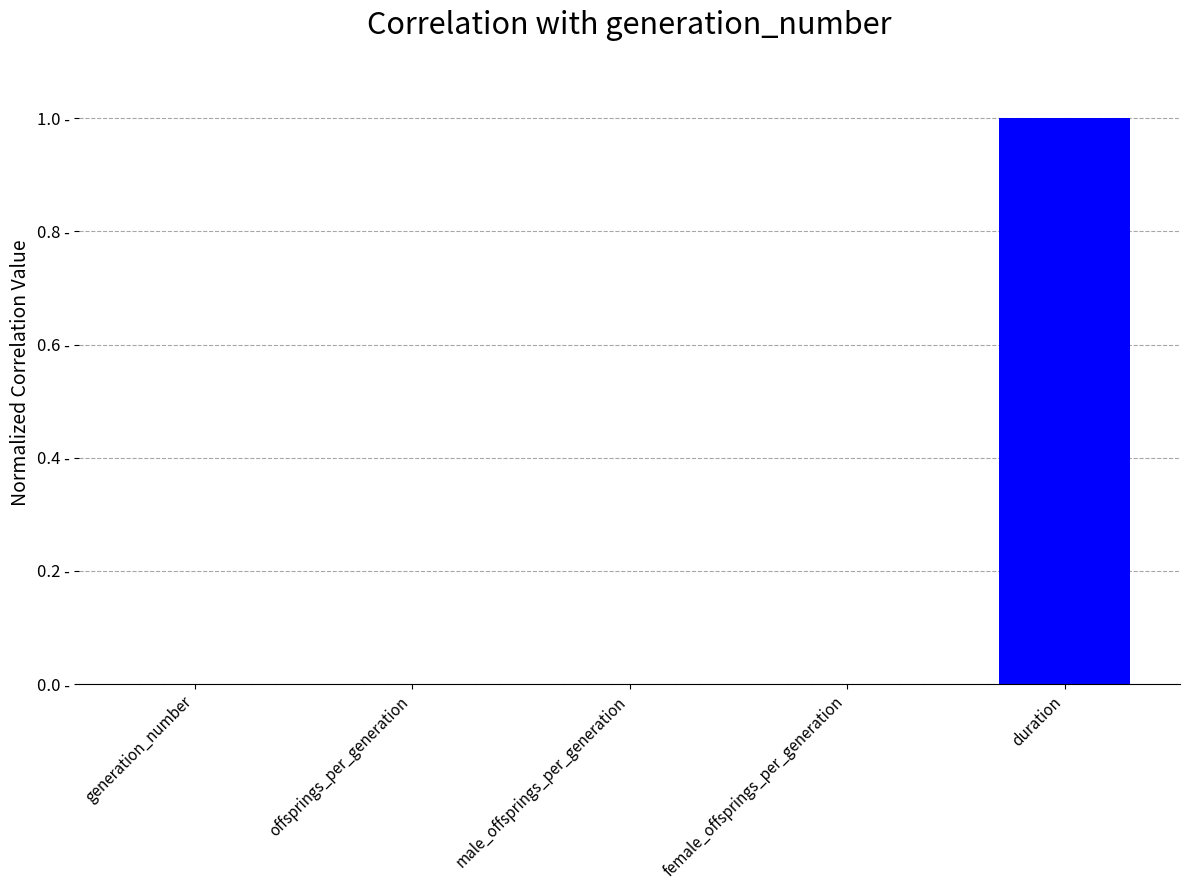

Are the bars horizontal?

No